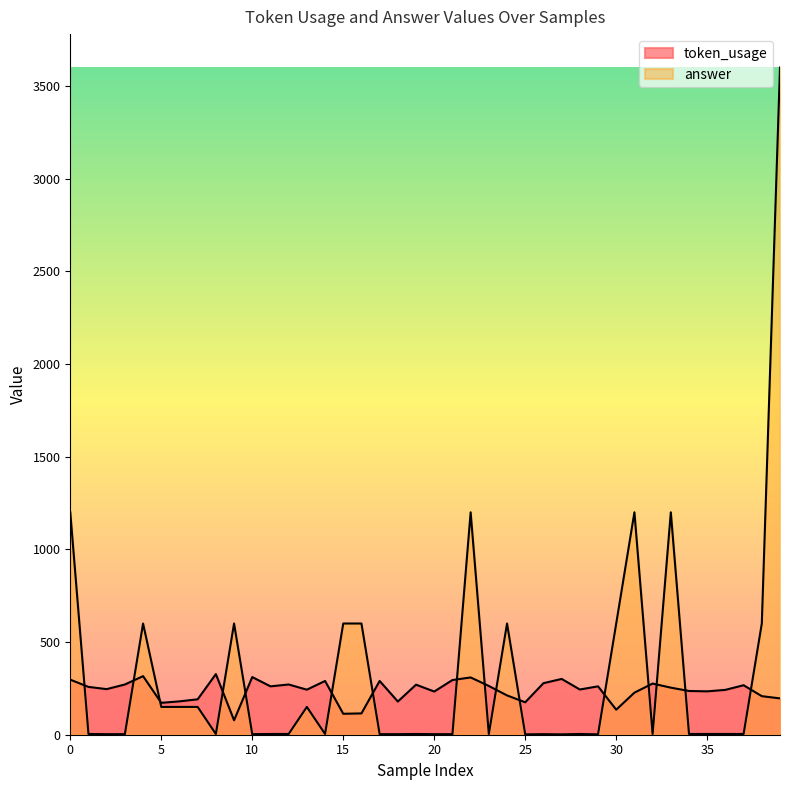

Reading left to right, what are all the values shown in this chart?

token_usage: 297	258	246	271	316	172	180	191	327	78	311	261	271	243	290	113	115	290	179	270	233	295	309	263	212	175	278	301	244	261	135	227	276	254	236	234	242	267	208	196
answer: 1200	4	3	3	600	150	150	150	4	600	3	4	4	150	4	600	600	3	3	4	3	3	1200	4	600	2	3	2	4	2	600	1200	4	1200	4	4	4	4	600	3600